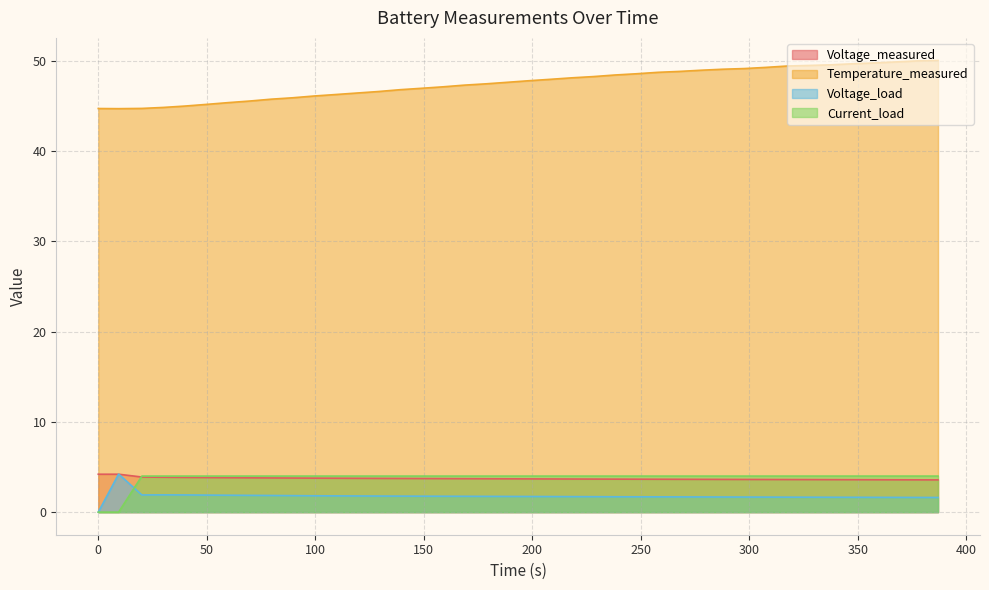

Reading left to right, transcribe all the data shown in this chart.

Voltage_measured: 4.2	4.2	3.9	3.9	3.8	3.8	3.8	3.8	3.8	3.8	3.8	3.8	3.7	3.7	3.7	3.7	3.7	3.7	3.7	3.7	3.7	3.7	3.7	3.7	3.7	3.7	3.6	3.6	3.6	3.6	3.6	3.6	3.6	3.6	3.6	3.6	3.6	3.6	3.6	3.6
Temperature_measured: 44.7	44.7	44.7	44.8	45.0	45.2	45.4	45.5	45.7	45.9	46.1	46.3	46.4	46.6	46.8	47.0	47.1	47.3	47.4	47.6	47.8	47.9	48.1	48.3	48.4	48.6	48.7	48.8	49.0	49.1	49.1	49.3	49.4	49.5	49.6	49.7	49.8	49.9	50.0	50.0
Voltage_load: 0.0	4.2	1.9	1.9	1.9	1.9	1.9	1.9	1.8	1.8	1.8	1.8	1.8	1.8	1.8	1.8	1.8	1.8	1.7	1.7	1.7	1.7	1.7	1.7	1.7	1.7	1.7	1.7	1.7	1.7	1.7	1.7	1.7	1.7	1.6	1.6	1.6	1.6	1.6	1.6
Current_load: 0.0	0.0	4.0	4.0	4.0	4.0	4.0	4.0	4.0	4.0	4.0	4.0	4.0	4.0	4.0	4.0	4.0	4.0	4.0	4.0	4.0	4.0	4.0	4.0	4.0	4.0	4.0	4.0	4.0	4.0	4.0	4.0	4.0	4.0	4.0	4.0	4.0	4.0	4.0	4.0